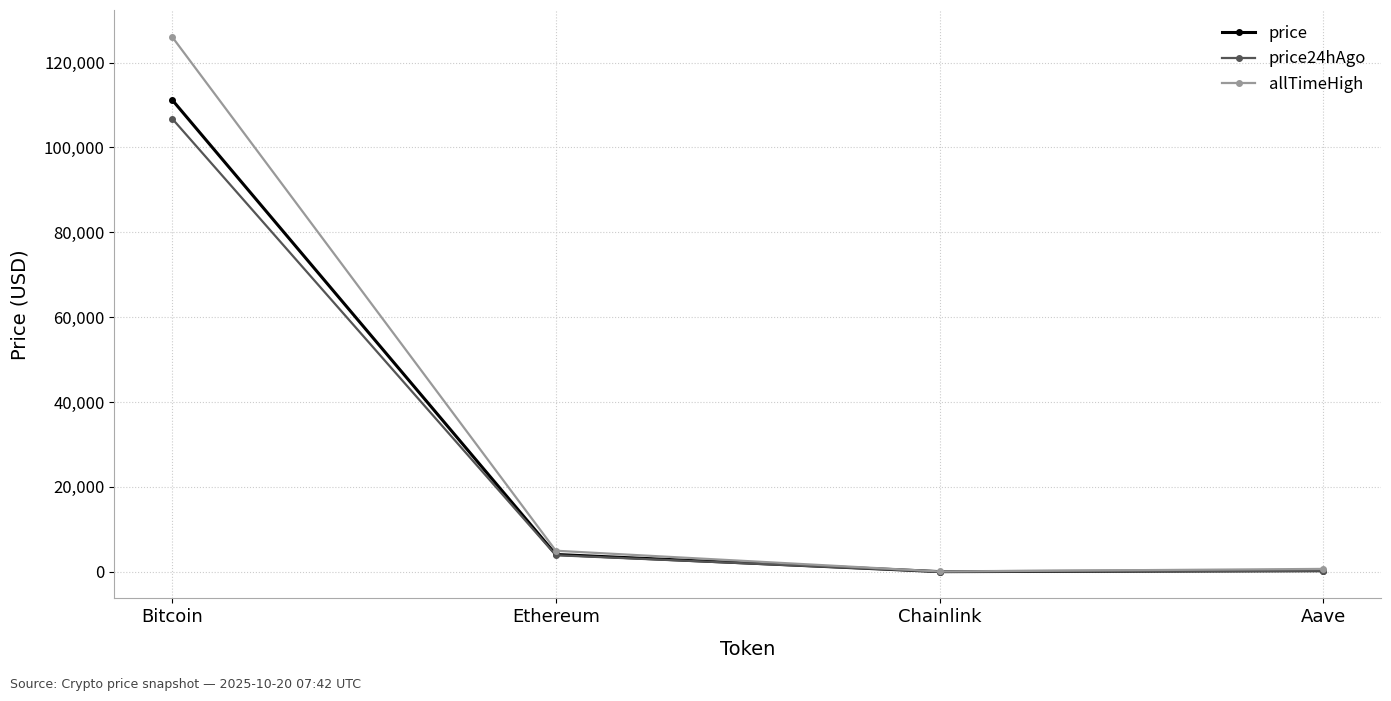

Which series has the widest spread of values?

allTimeHigh